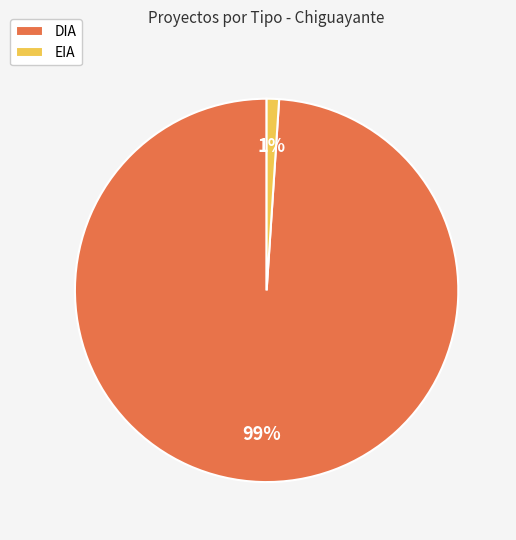

Which has a higher value, EIA or DIA?

DIA